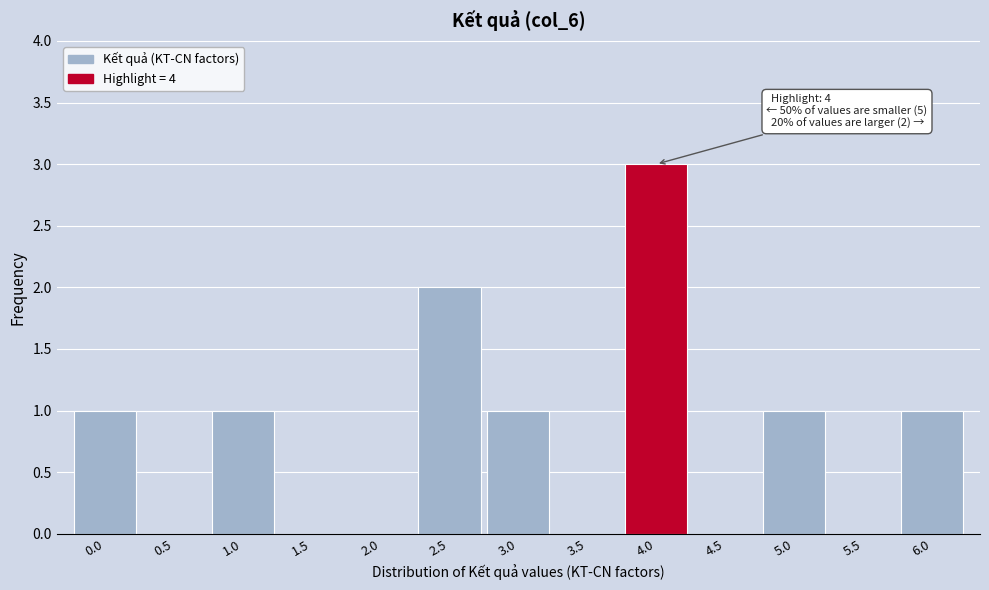

Reading right to left, extract all data points from this chart.

6.0=1	5.5=0	5.0=1	4.5=0	4.0=3	3.5=0	3.0=1	2.5=2	2.0=0	1.5=0	1.0=1	0.5=0	0.0=1